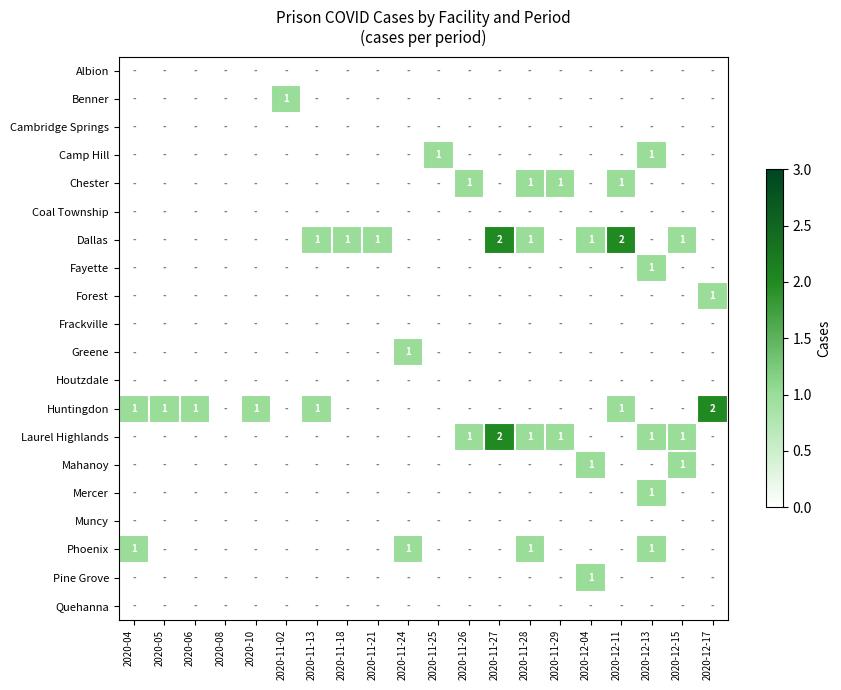

The value of Huntingdon at 2020-12-11 is 1. True or false?

True